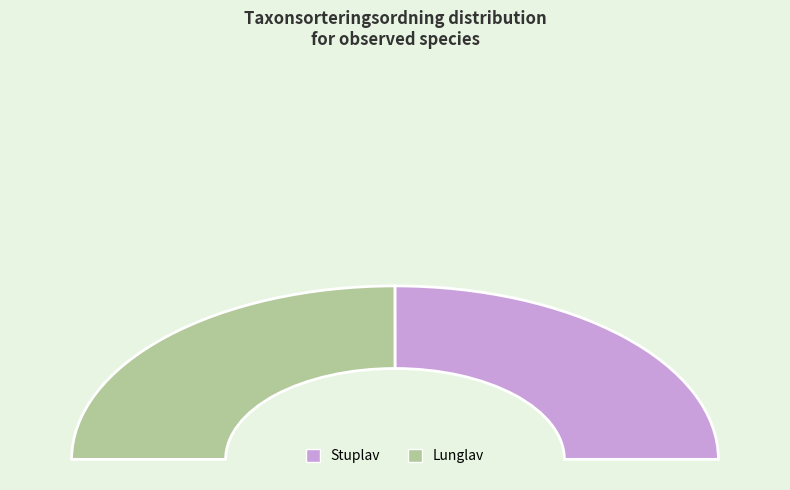

Does Stuplav account for over 50% of the chart?

Yes